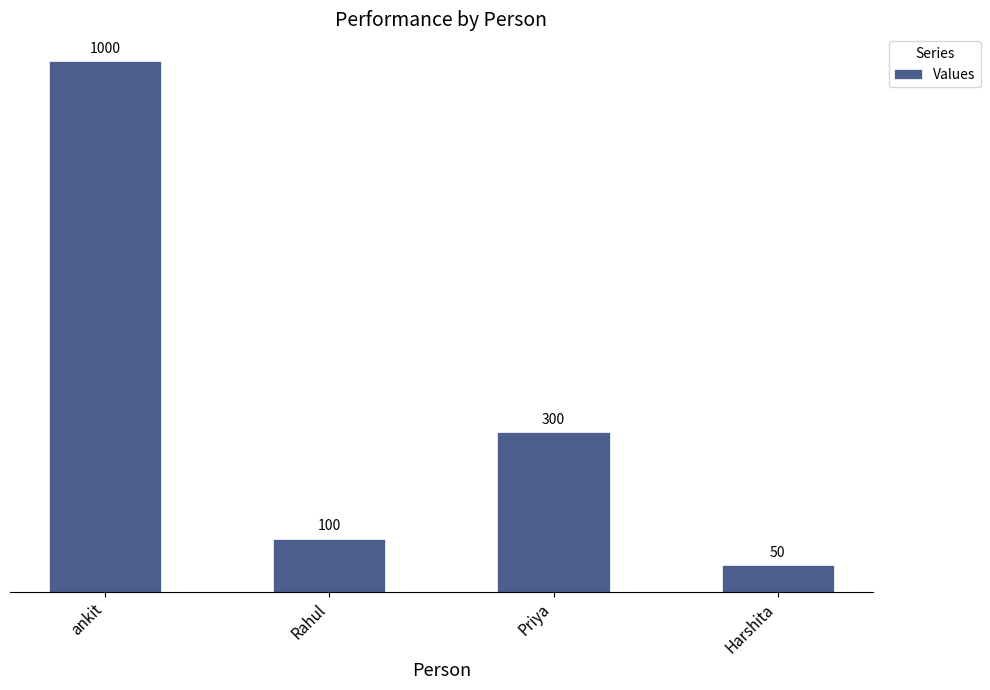

How many series are shown in this chart?

1